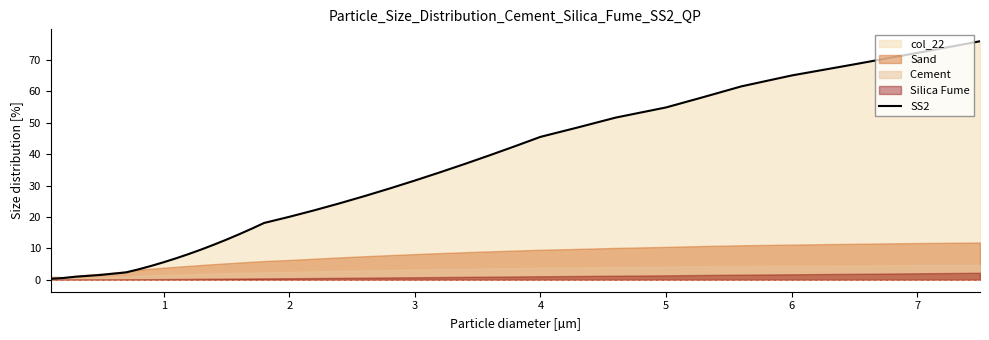

Is it true that the value at 5 is 5.8?

False